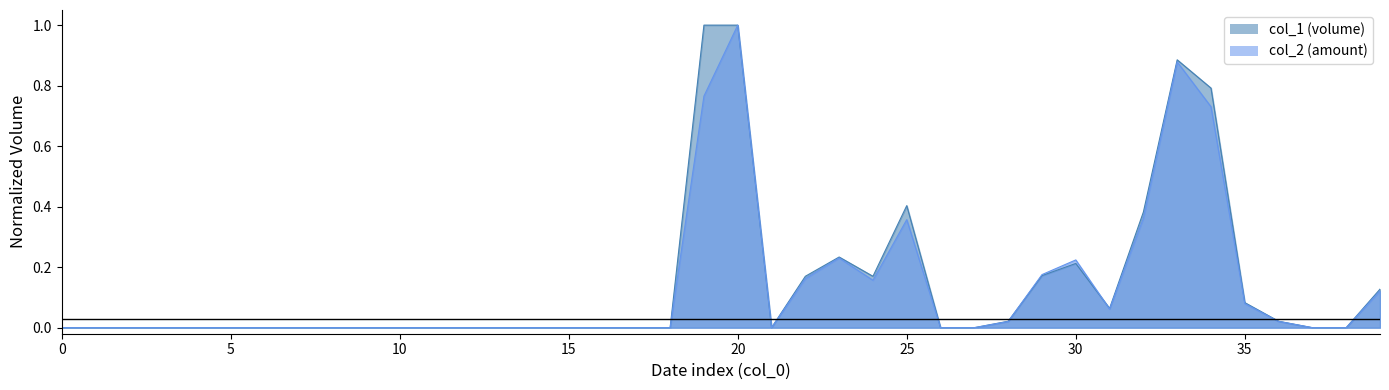

How many data points in col_2 are above 0?

16